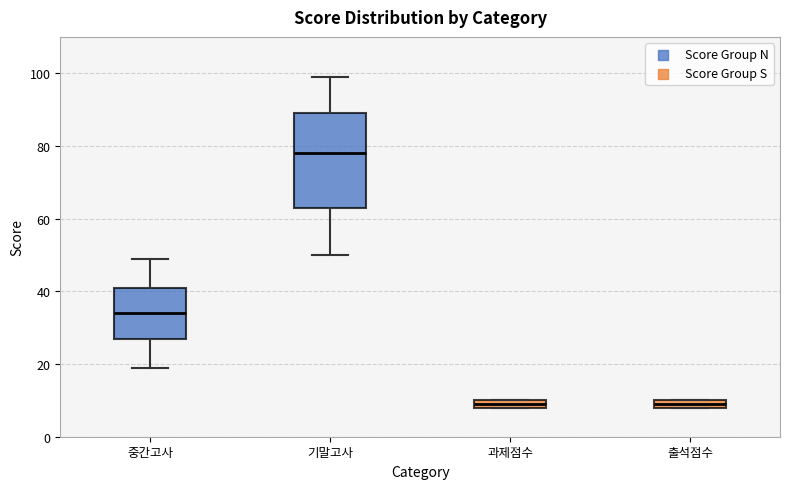

Where is the upper edge of the box for 기말고사 on the y-axis? The values are not printed on the chart, so give them approximately, as read against the axis.

90